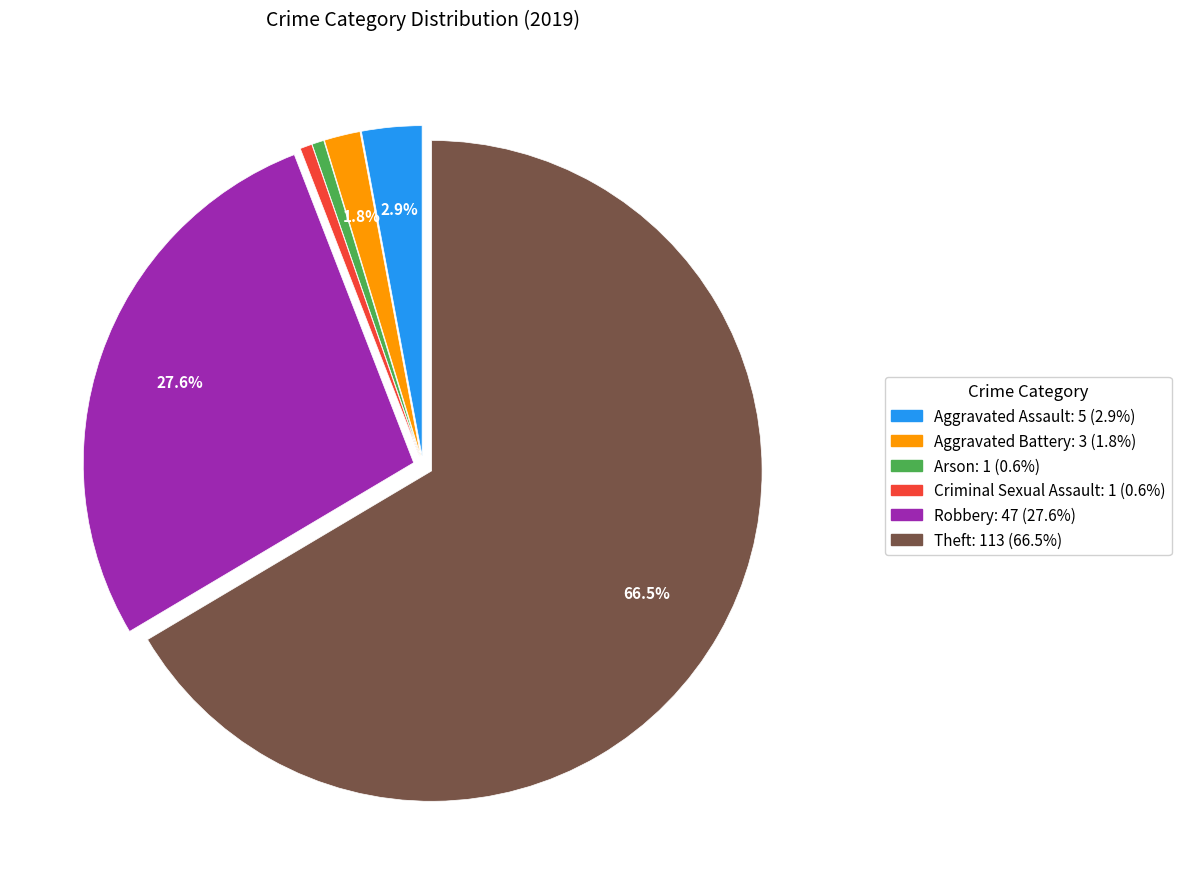

To the nearest percent, what portion does Aggravated Assault represent?

3%